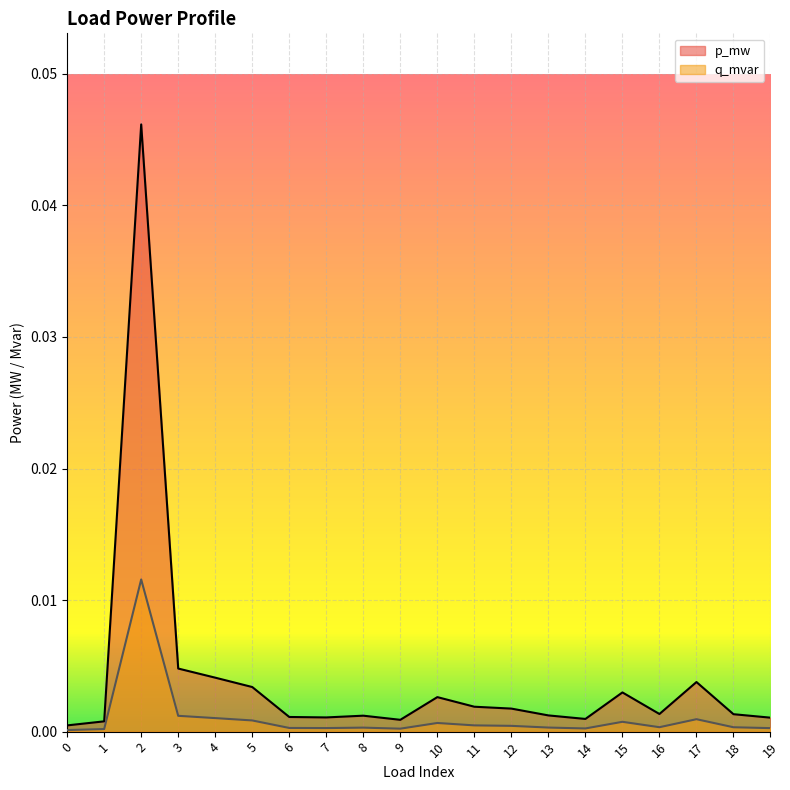

Rank the series by their maximum value, from highest to lowest.

p_mw, q_mvar